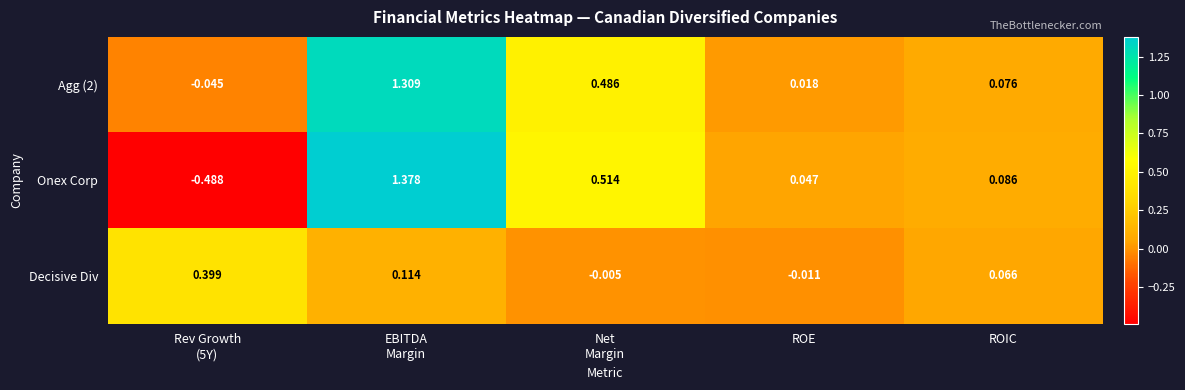

List the series in order of their overall mean, highest first.

Agg (2), Onex Corp, Decisive Div